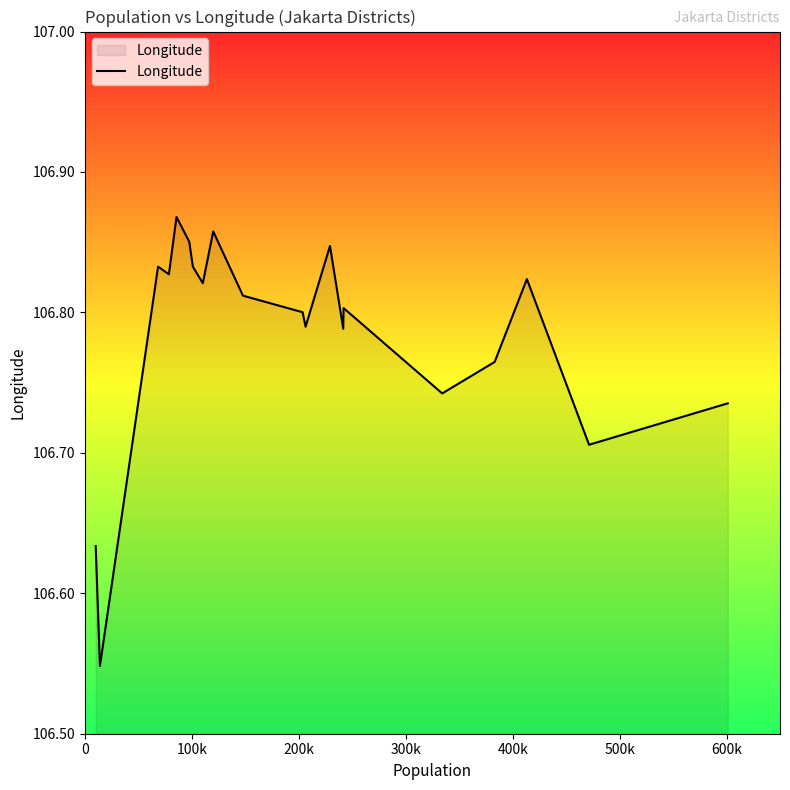

What is the difference between the maximum and minimum values?

0.3